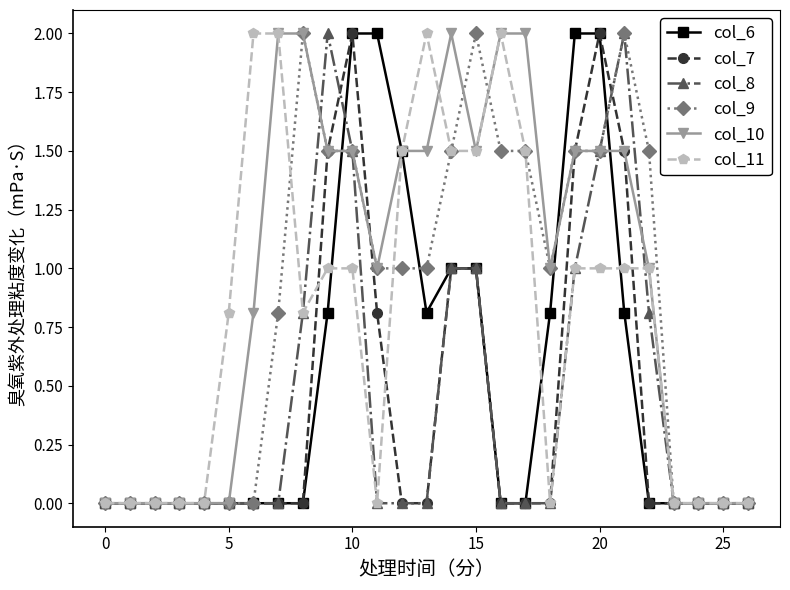

What is the maximum value shown in the chart?

2.0